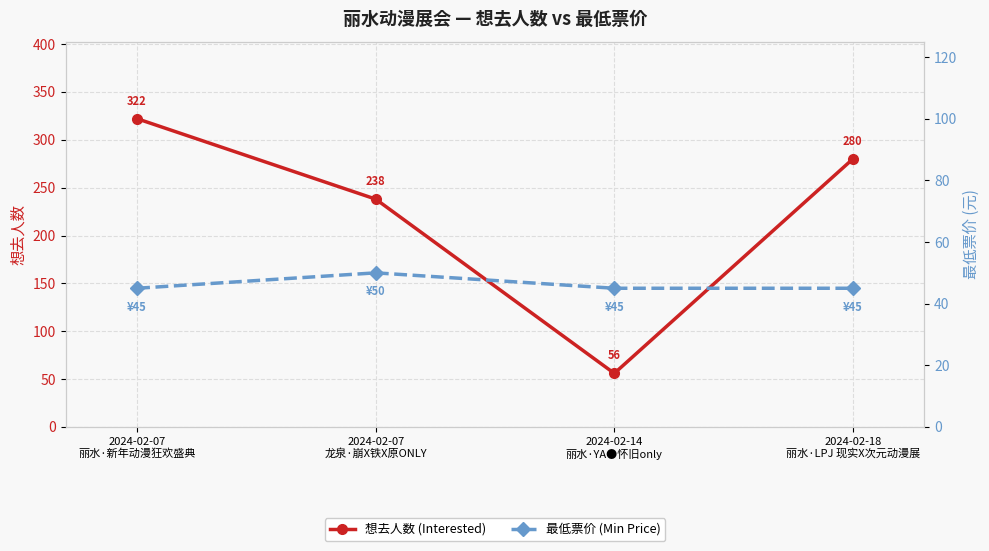

At which label does 想去人数 (Interested) first exceed 280?

2024-02-07
丽水·新年动漫狂欢盛典